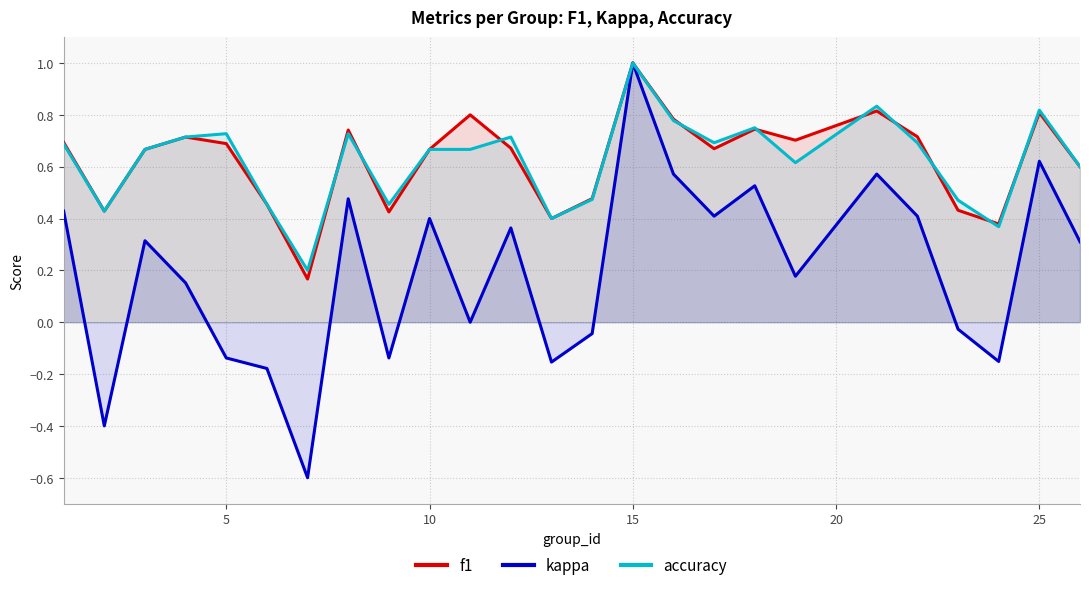

What is the maximum value for kappa?

1.0